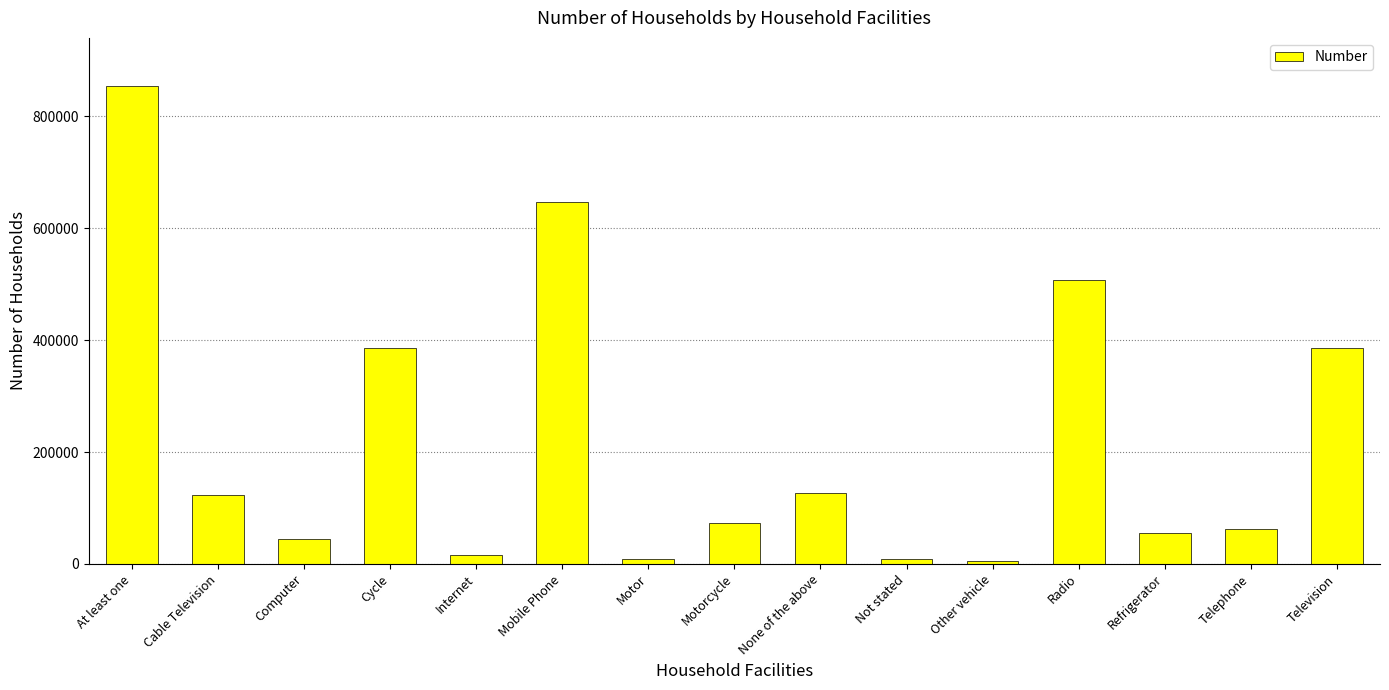

How many bars are there in total?

15